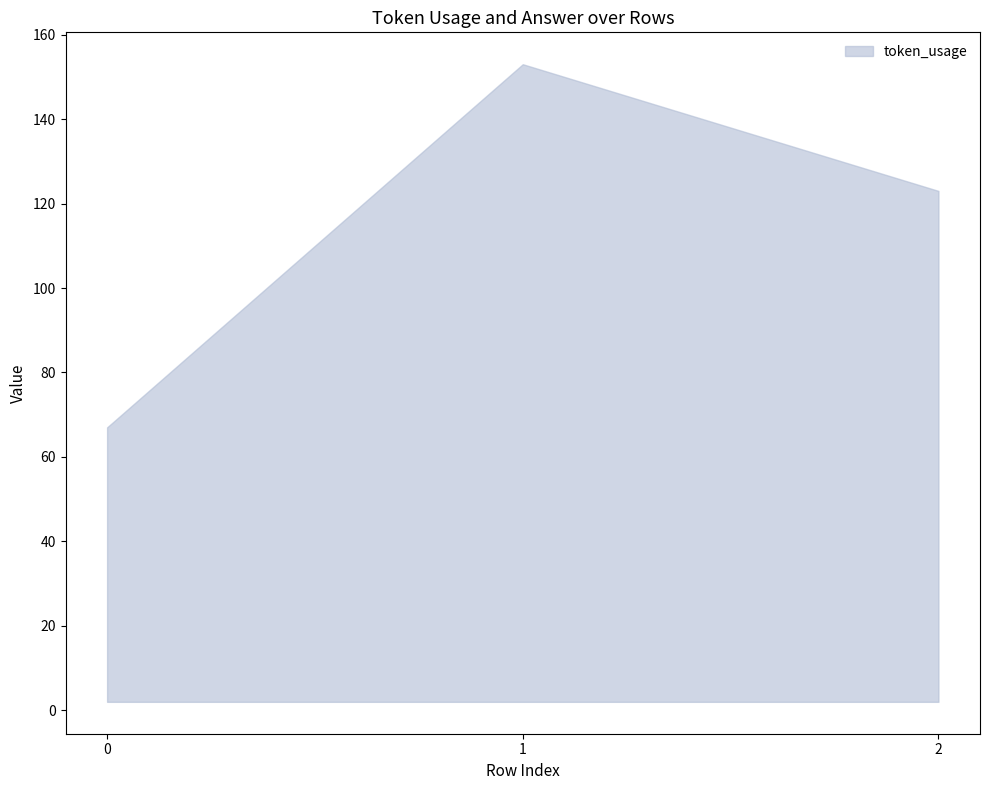

Reading left to right, list all the values displayed in this chart.

67	153	123